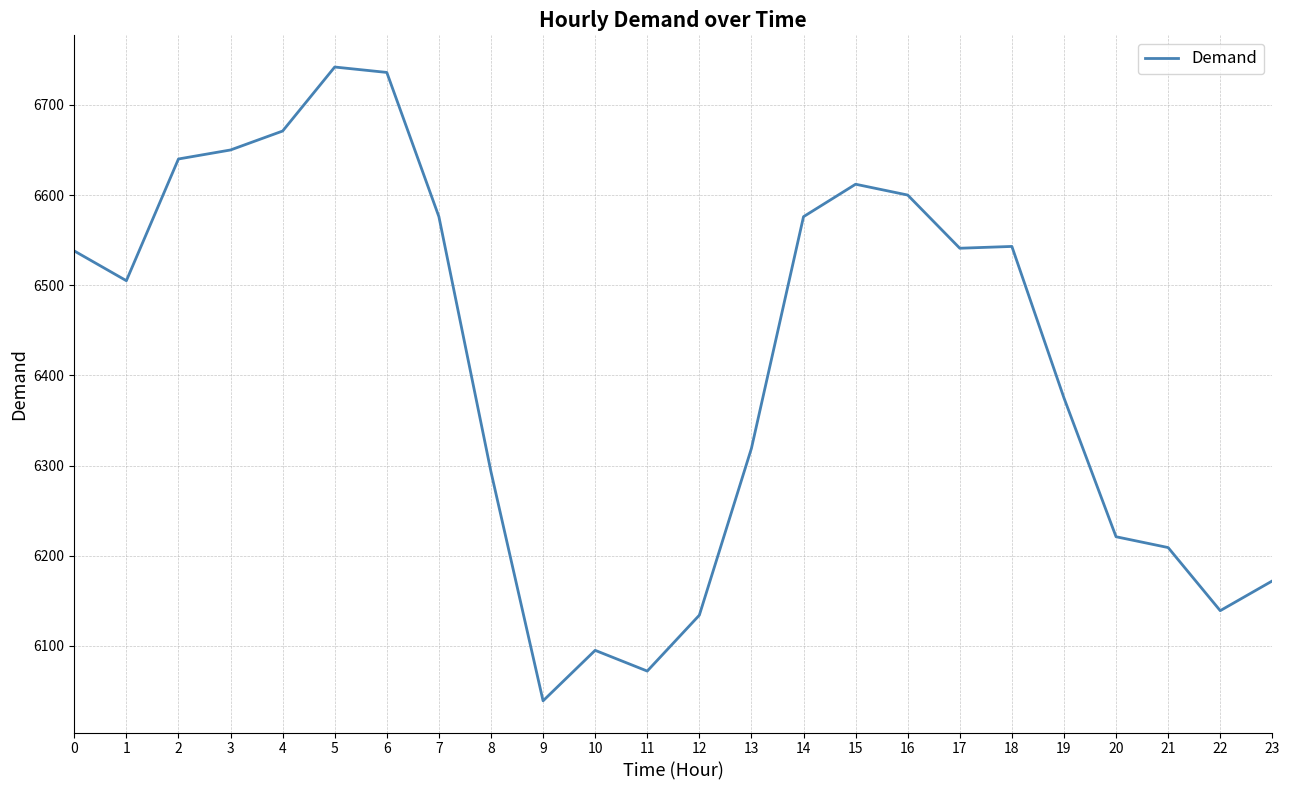

Is it true that the value at 14 is 6576?

True